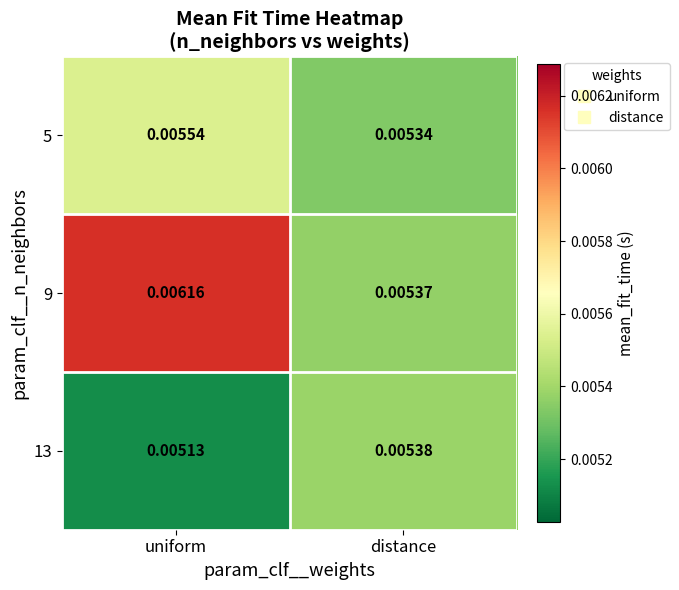

At which category is the sum across all series the highest?

uniform